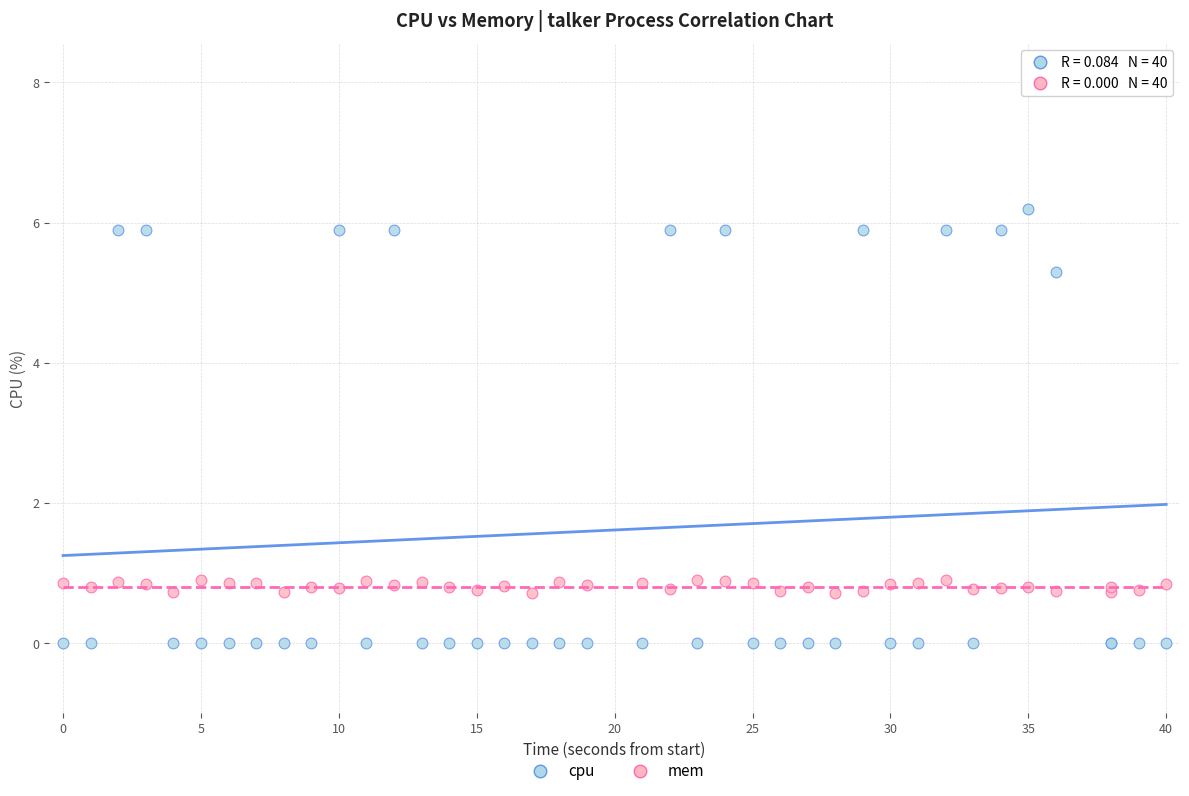

Which series reaches the maximum Y coordinate?

cpu